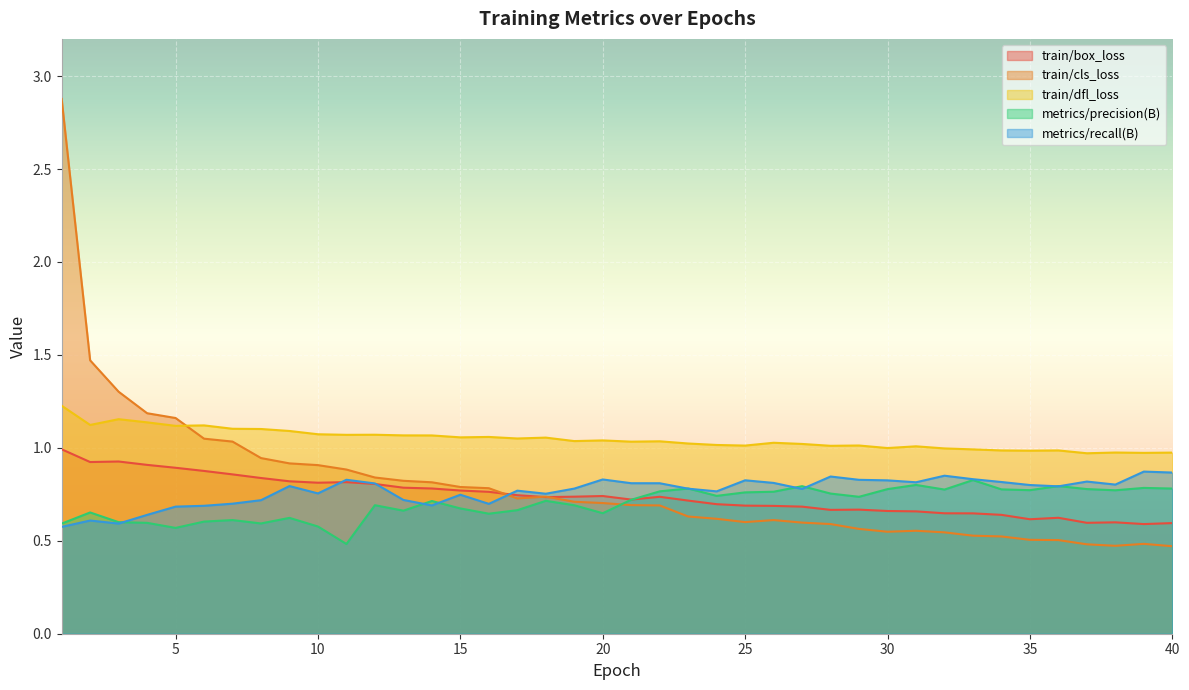

Read the train/box_loss value at 7.

0.9